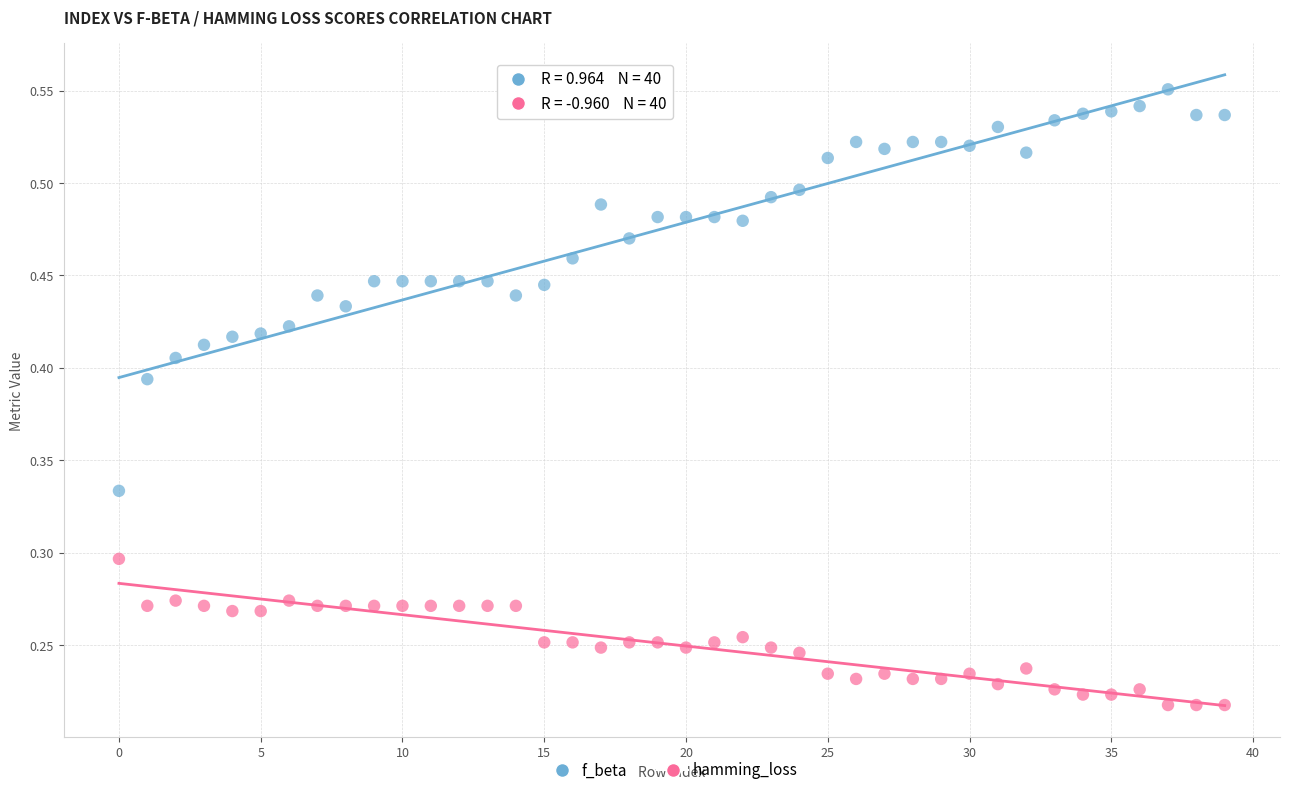

Which series contains the highest Y value?

f_beta